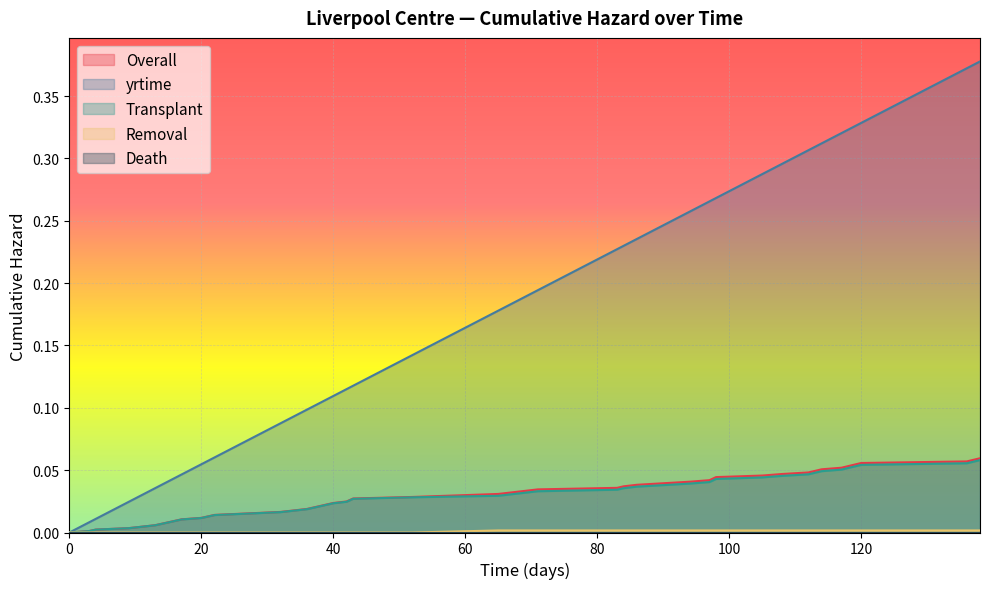

Which series has the widest spread of values?

yrtime